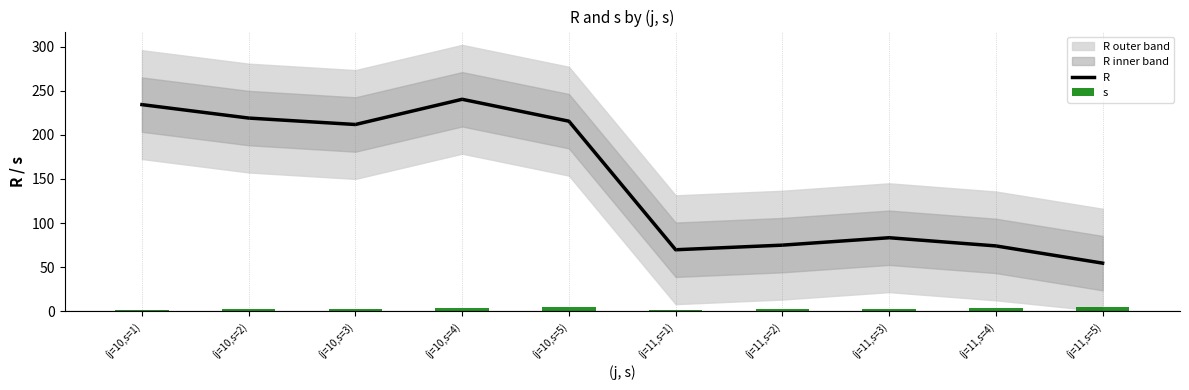

Are the bars grouped side by side (vs. stacked)?

No